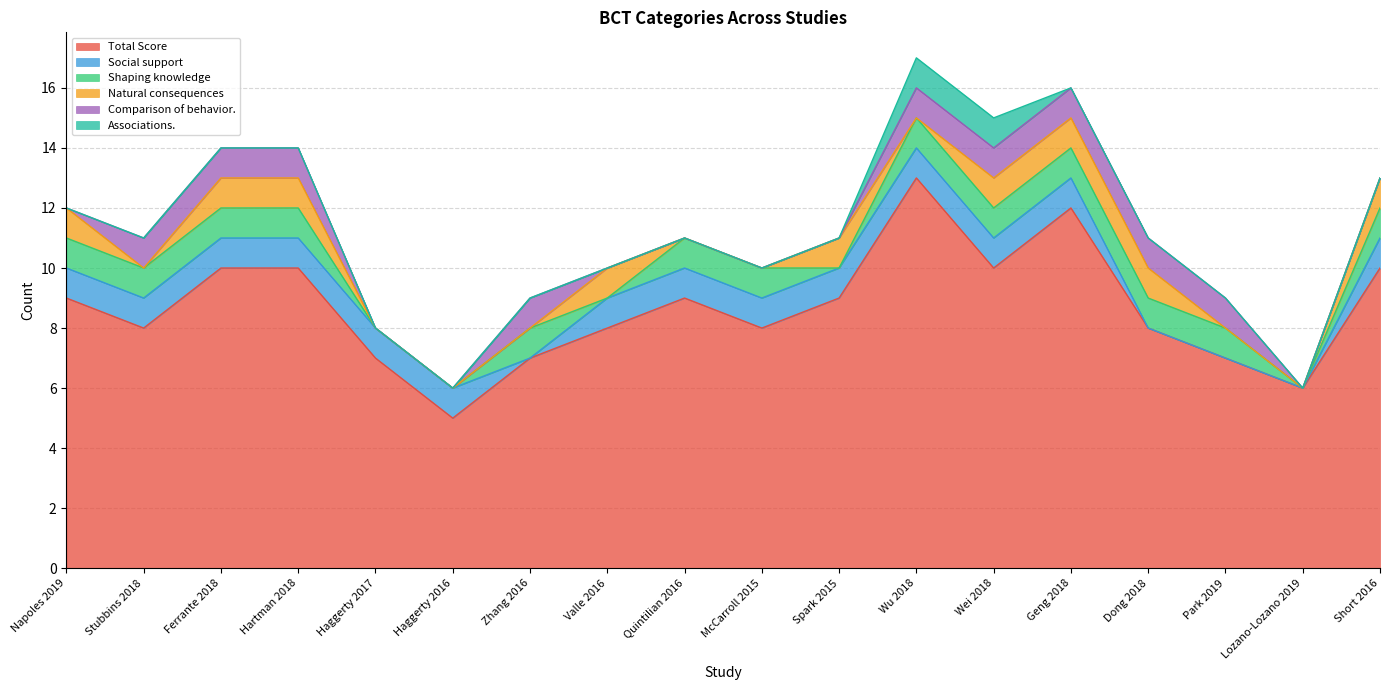

Reading left to right, transcribe all the data shown in this chart.

Total Score: Napoles 2019=9	Stubbins 2018=8	Ferrante 2018=10	Hartman 2018=10	Haggerty 2017=7	Haggerty 2016=5	Zhang 2016=7	Valle 2016=8	Quintilian 2016=9	McCarroll 2015=8	Spark 2015=9	Wu 2018=13	Wei 2018=10	Geng 2018=12	Dong 2018=8	Park 2019=7	Lozano-Lozano 2019=6	Short 2016=10
Social support: Napoles 2019=1	Stubbins 2018=1	Ferrante 2018=1	Hartman 2018=1	Haggerty 2017=1	Haggerty 2016=1	Zhang 2016=0	Valle 2016=1	Quintilian 2016=1	McCarroll 2015=1	Spark 2015=1	Wu 2018=1	Wei 2018=1	Geng 2018=1	Dong 2018=0	Park 2019=0	Lozano-Lozano 2019=0	Short 2016=1
Shaping knowledge: Napoles 2019=1	Stubbins 2018=1	Ferrante 2018=1	Hartman 2018=1	Haggerty 2017=0	Haggerty 2016=0	Zhang 2016=1	Valle 2016=0	Quintilian 2016=1	McCarroll 2015=1	Spark 2015=0	Wu 2018=1	Wei 2018=1	Geng 2018=1	Dong 2018=1	Park 2019=1	Lozano-Lozano 2019=0	Short 2016=1
Natural consequences: Napoles 2019=1	Stubbins 2018=0	Ferrante 2018=1	Hartman 2018=1	Haggerty 2017=0	Haggerty 2016=0	Zhang 2016=0	Valle 2016=1	Quintilian 2016=0	McCarroll 2015=0	Spark 2015=1	Wu 2018=0	Wei 2018=1	Geng 2018=1	Dong 2018=1	Park 2019=0	Lozano-Lozano 2019=0	Short 2016=1
Comparison of behavior.: Napoles 2019=0	Stubbins 2018=1	Ferrante 2018=1	Hartman 2018=1	Haggerty 2017=0	Haggerty 2016=0	Zhang 2016=1	Valle 2016=0	Quintilian 2016=0	McCarroll 2015=0	Spark 2015=0	Wu 2018=1	Wei 2018=1	Geng 2018=1	Dong 2018=1	Park 2019=1	Lozano-Lozano 2019=0	Short 2016=0
Associations.: Napoles 2019=0	Stubbins 2018=0	Ferrante 2018=0	Hartman 2018=0	Haggerty 2017=0	Haggerty 2016=0	Zhang 2016=0	Valle 2016=0	Quintilian 2016=0	McCarroll 2015=0	Spark 2015=0	Wu 2018=1	Wei 2018=1	Geng 2018=0	Dong 2018=0	Park 2019=0	Lozano-Lozano 2019=0	Short 2016=0